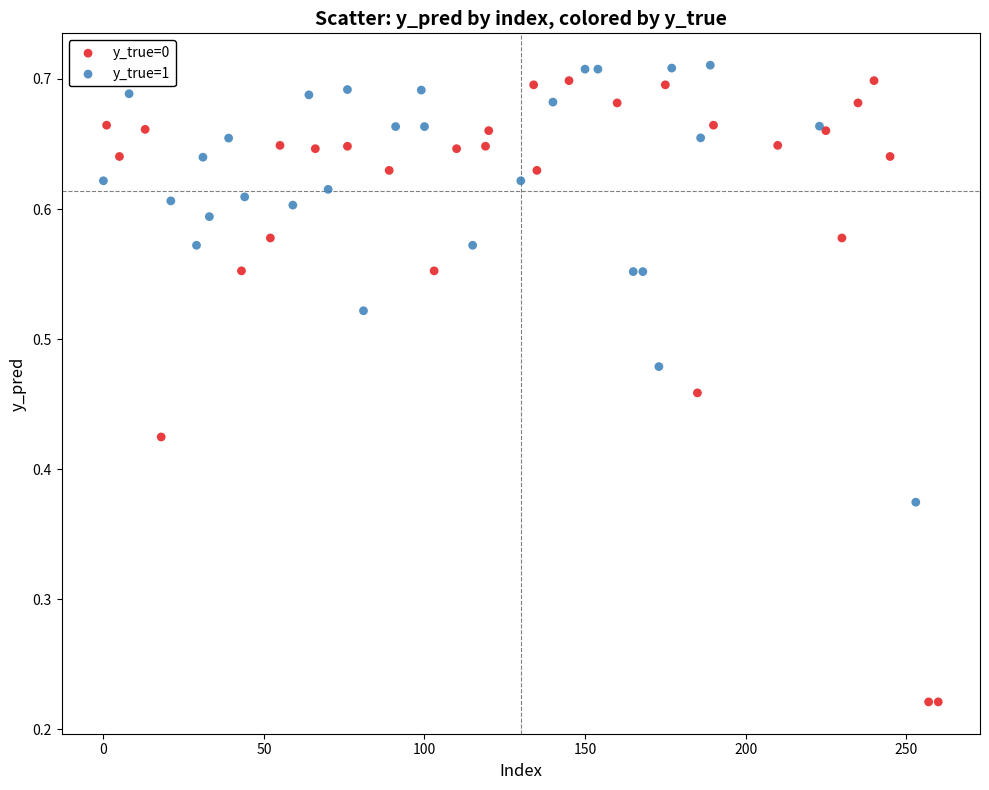

What are all the series names shown in the legend?

y_true=0, y_true=1